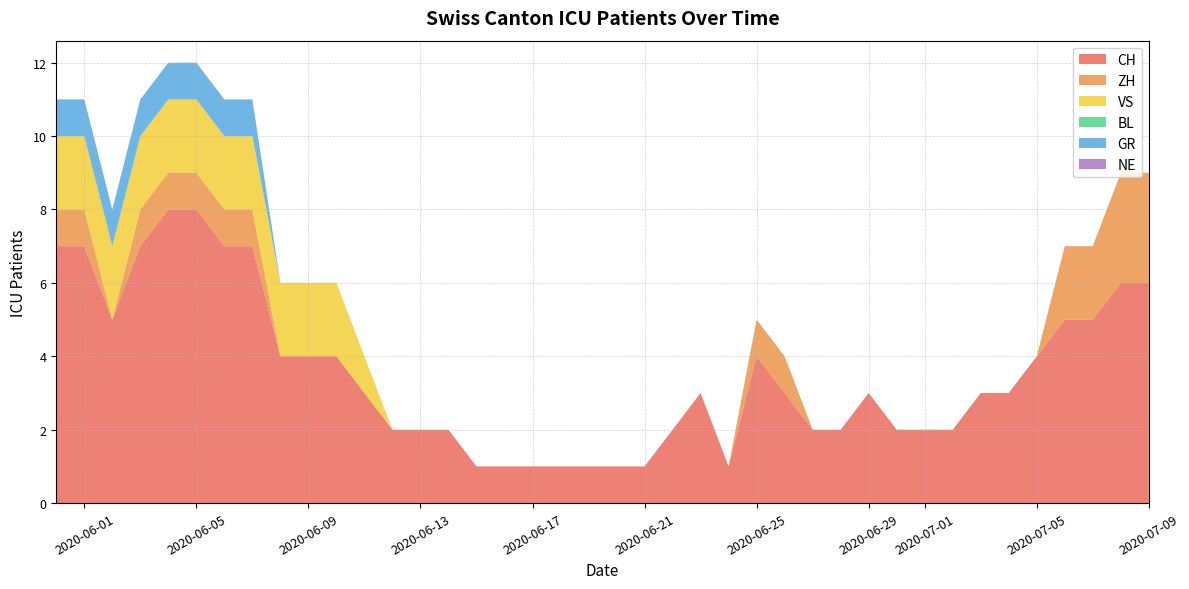

Reading right to left, what are all the values shown in this chart?

CH: 2020-07-09=6	2020-07-08=6	2020-07-07=5	2020-07-06=5	2020-07-05=4	2020-07-04=3	2020-07-03=3	2020-07-02=2	2020-07-01=2	2020-06-30=2	2020-06-29=3	2020-06-28=2	2020-06-27=2	2020-06-26=3	2020-06-25=4	2020-06-24=1	2020-06-23=3	2020-06-22=2	2020-06-21=1	2020-06-20=1	2020-06-19=1	2020-06-18=1	2020-06-17=1	2020-06-16=1	2020-06-15=1	2020-06-14=2	2020-06-13=2	2020-06-12=2	2020-06-11=3	2020-06-10=4	2020-06-09=4	2020-06-08=4	2020-06-07=7	2020-06-06=7	2020-06-05=8	2020-06-04=8	2020-06-03=7	2020-06-02=5	2020-06-01=7	2020-05-31=7
ZH: 2020-07-09=3	2020-07-08=3	2020-07-07=2	2020-07-06=2	2020-07-05=0	2020-07-04=0	2020-07-03=0	2020-07-02=0	2020-07-01=0	2020-06-30=0	2020-06-29=0	2020-06-28=0	2020-06-27=0	2020-06-26=1	2020-06-25=1	2020-06-24=0	2020-06-23=0	2020-06-22=0	2020-06-21=0	2020-06-20=0	2020-06-19=0	2020-06-18=0	2020-06-17=0	2020-06-16=0	2020-06-15=0	2020-06-14=0	2020-06-13=0	2020-06-12=0	2020-06-11=0	2020-06-10=0	2020-06-09=0	2020-06-08=0	2020-06-07=1	2020-06-06=1	2020-06-05=1	2020-06-04=1	2020-06-03=1	2020-06-02=0	2020-06-01=1	2020-05-31=1
VS: 2020-07-09=0	2020-07-08=0	2020-07-07=0	2020-07-06=0	2020-07-05=0	2020-07-04=0	2020-07-03=0	2020-07-02=0	2020-07-01=0	2020-06-30=0	2020-06-29=0	2020-06-28=0	2020-06-27=0	2020-06-26=0	2020-06-25=0	2020-06-24=0	2020-06-23=0	2020-06-22=0	2020-06-21=0	2020-06-20=0	2020-06-19=0	2020-06-18=0	2020-06-17=0	2020-06-16=0	2020-06-15=0	2020-06-14=0	2020-06-13=0	2020-06-12=0	2020-06-11=1	2020-06-10=2	2020-06-09=2	2020-06-08=2	2020-06-07=2	2020-06-06=2	2020-06-05=2	2020-06-04=2	2020-06-03=2	2020-06-02=2	2020-06-01=2	2020-05-31=2
BL: 2020-07-09=0	2020-07-08=0	2020-07-07=0	2020-07-06=0	2020-07-05=0	2020-07-04=0	2020-07-03=0	2020-07-02=0	2020-07-01=0	2020-06-30=0	2020-06-29=0	2020-06-28=0	2020-06-27=0	2020-06-26=0	2020-06-25=0	2020-06-24=0	2020-06-23=0	2020-06-22=0	2020-06-21=0	2020-06-20=0	2020-06-19=0	2020-06-18=0	2020-06-17=0	2020-06-16=0	2020-06-15=0	2020-06-14=0	2020-06-13=0	2020-06-12=0	2020-06-11=0	2020-06-10=0	2020-06-09=0	2020-06-08=0	2020-06-07=0	2020-06-06=0	2020-06-05=0	2020-06-04=0	2020-06-03=0	2020-06-02=0	2020-06-01=0	2020-05-31=0
GR: 2020-07-09=0	2020-07-08=0	2020-07-07=0	2020-07-06=0	2020-07-05=0	2020-07-04=0	2020-07-03=0	2020-07-02=0	2020-07-01=0	2020-06-30=0	2020-06-29=0	2020-06-28=0	2020-06-27=0	2020-06-26=0	2020-06-25=0	2020-06-24=0	2020-06-23=0	2020-06-22=0	2020-06-21=0	2020-06-20=0	2020-06-19=0	2020-06-18=0	2020-06-17=0	2020-06-16=0	2020-06-15=0	2020-06-14=0	2020-06-13=0	2020-06-12=0	2020-06-11=0	2020-06-10=0	2020-06-09=0	2020-06-08=0	2020-06-07=1	2020-06-06=1	2020-06-05=1	2020-06-04=1	2020-06-03=1	2020-06-02=1	2020-06-01=1	2020-05-31=1
NE: 2020-07-09=0	2020-07-08=0	2020-07-07=0	2020-07-06=0	2020-07-05=0	2020-07-04=0	2020-07-03=0	2020-07-02=0	2020-07-01=0	2020-06-30=0	2020-06-29=0	2020-06-28=0	2020-06-27=0	2020-06-26=0	2020-06-25=0	2020-06-24=0	2020-06-23=0	2020-06-22=0	2020-06-21=0	2020-06-20=0	2020-06-19=0	2020-06-18=0	2020-06-17=0	2020-06-16=0	2020-06-15=0	2020-06-14=0	2020-06-13=0	2020-06-12=0	2020-06-11=0	2020-06-10=0	2020-06-09=0	2020-06-08=0	2020-06-07=0	2020-06-06=0	2020-06-05=0	2020-06-04=0	2020-06-03=0	2020-06-02=0	2020-06-01=0	2020-05-31=0